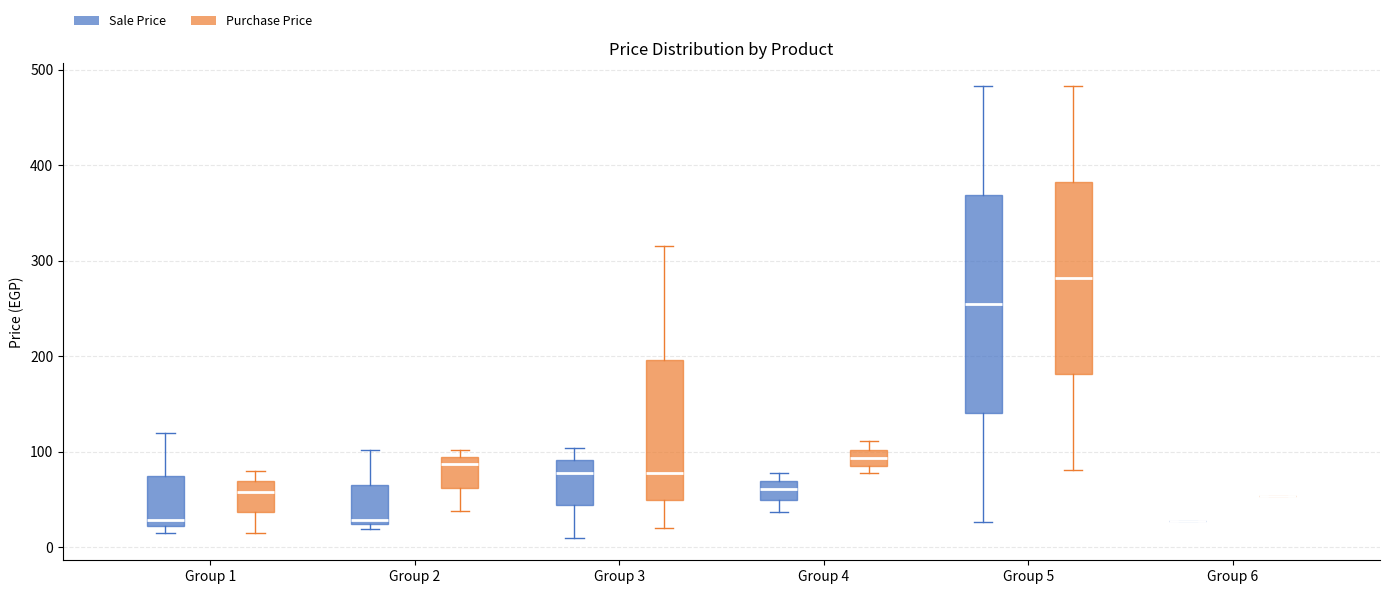

Where does the median line of the box for Group 4 (Sale Price) sit on the y-axis? The values are not printed on the chart, so give them approximately, as read against the axis.

60